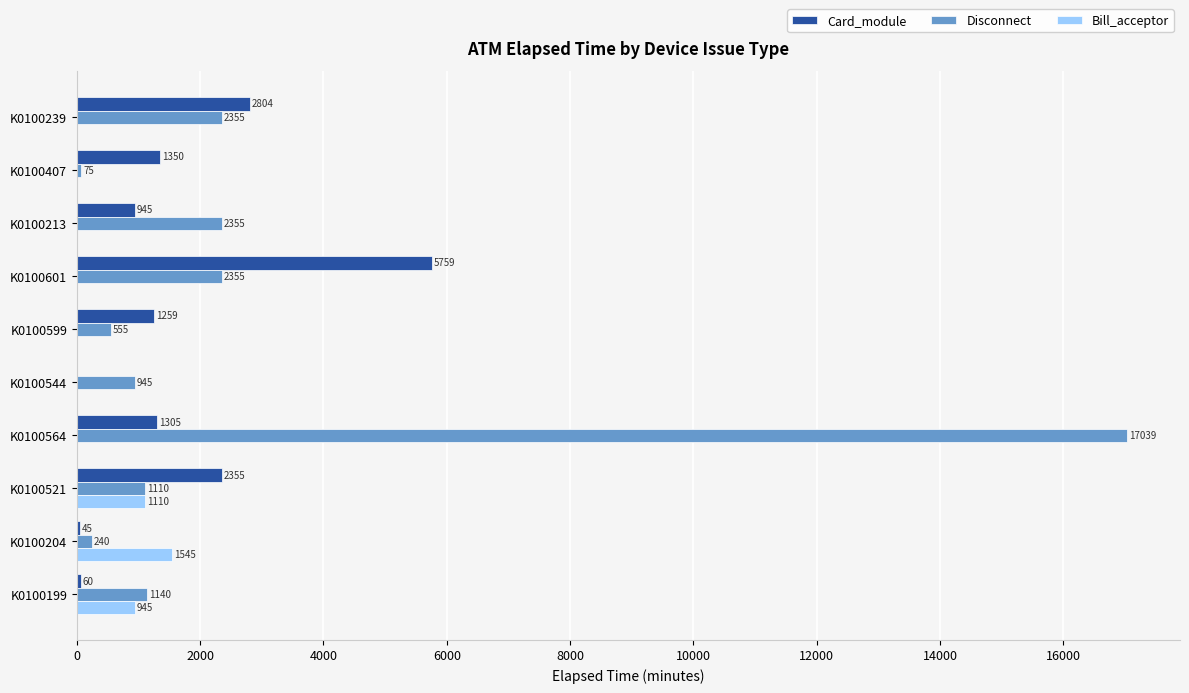

At which category does the chart reach its peak across all series?

K0100564